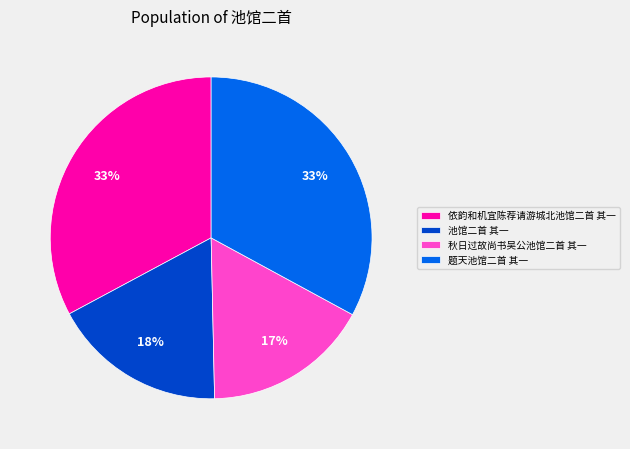

Which category has the smallest portion of the pie?

秋日过故尚书吴公池馆二首 其一